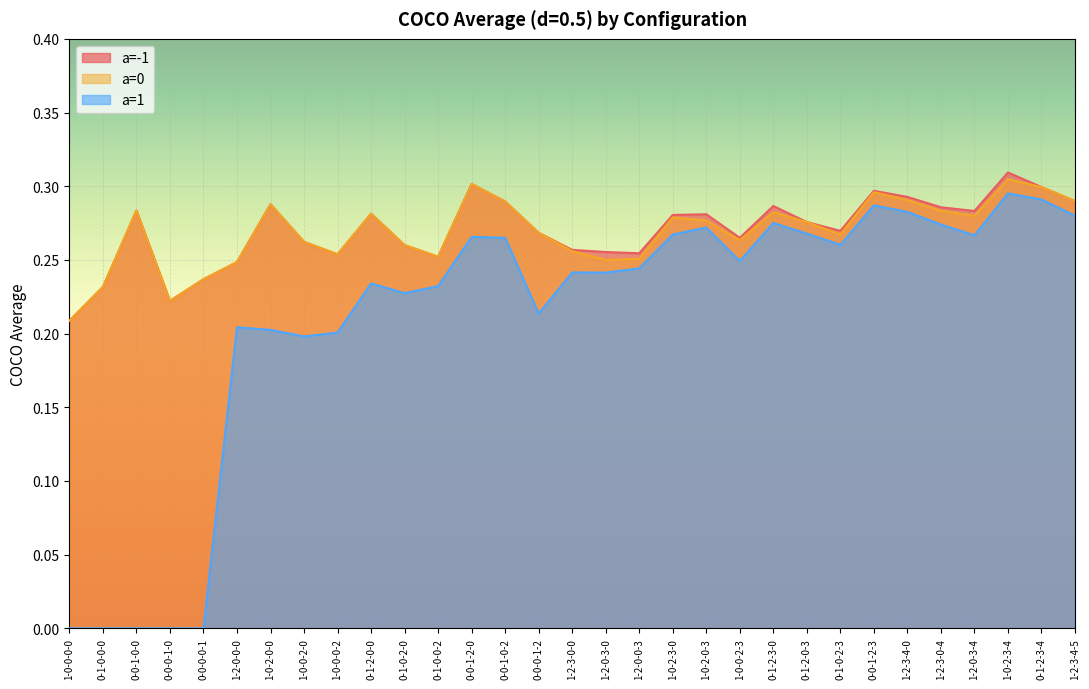

Where is the first local minimum for a=1?

1-0-0-2-0